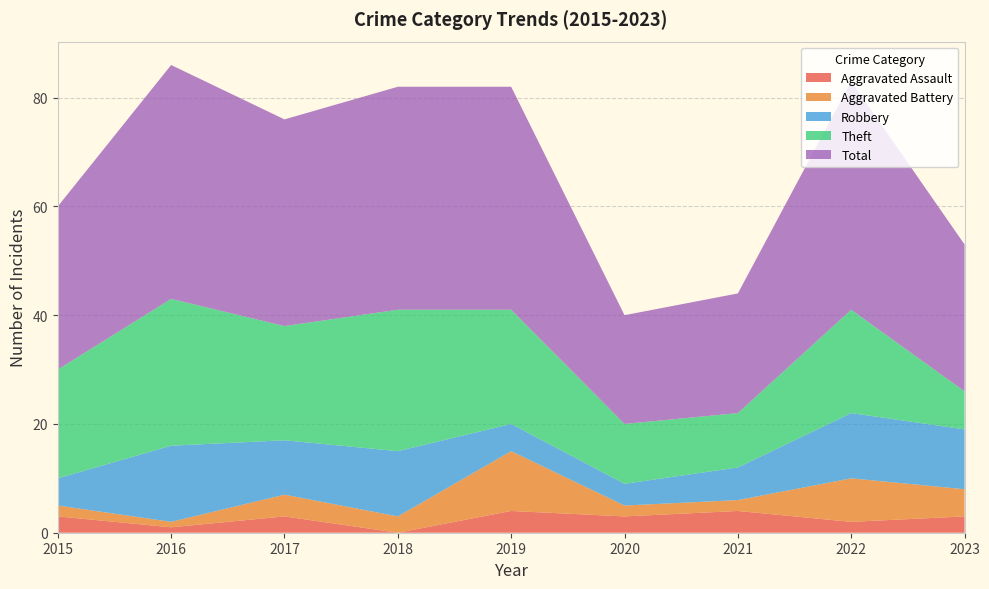

Reading right to left, what are all the values shown in this chart?

Aggravated Assault: 3	2	4	3	4	0	3	1	3
Aggravated Battery: 5	8	2	2	11	3	4	1	2
Robbery: 11	12	6	4	5	12	10	14	5
Theft: 7	19	10	11	21	26	21	27	20
Total: 27	42	22	20	41	41	38	43	30